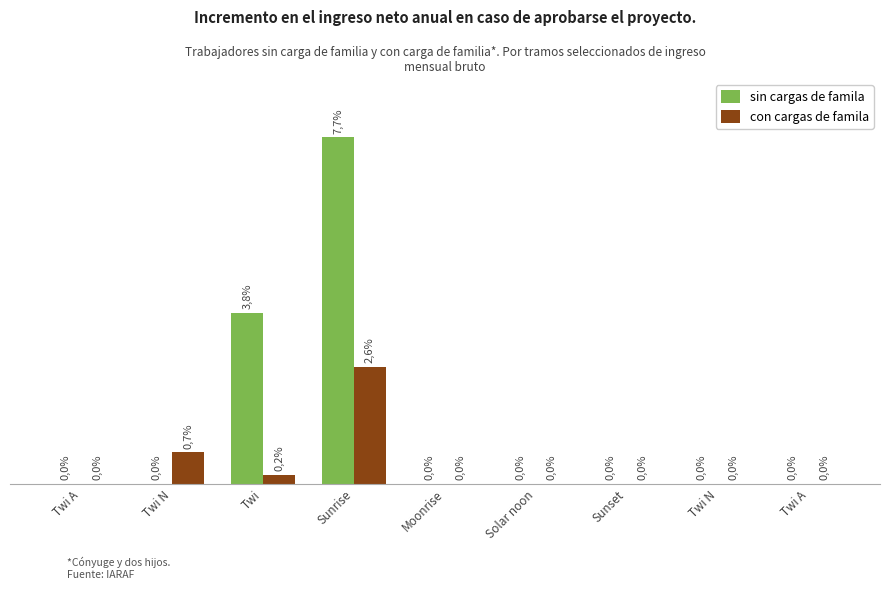

What are all the series names shown in the legend?

sin cargas de famila, con cargas de famila